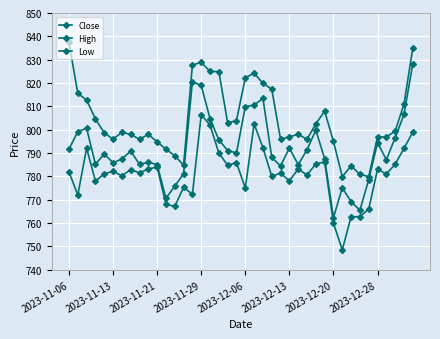

How many lines are shown in the chart?

3